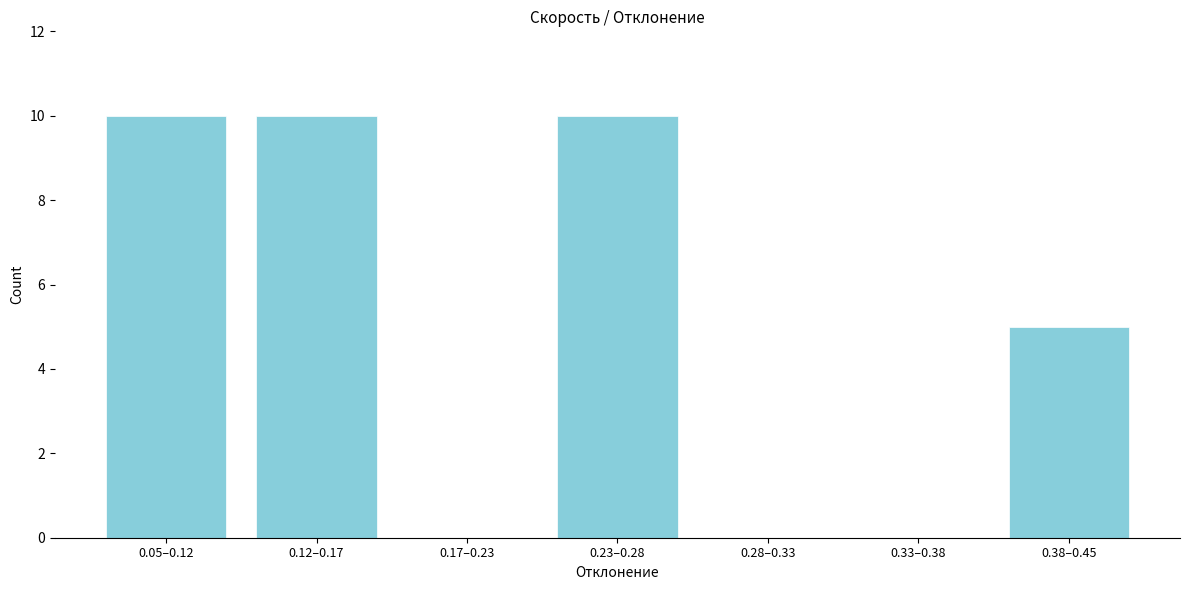

Reading right to left, what are all the values shown in this chart?

0.38–0.45=5	0.33–0.38=0	0.28–0.33=0	0.23–0.28=10	0.17–0.23=0	0.12–0.17=10	0.05–0.12=10